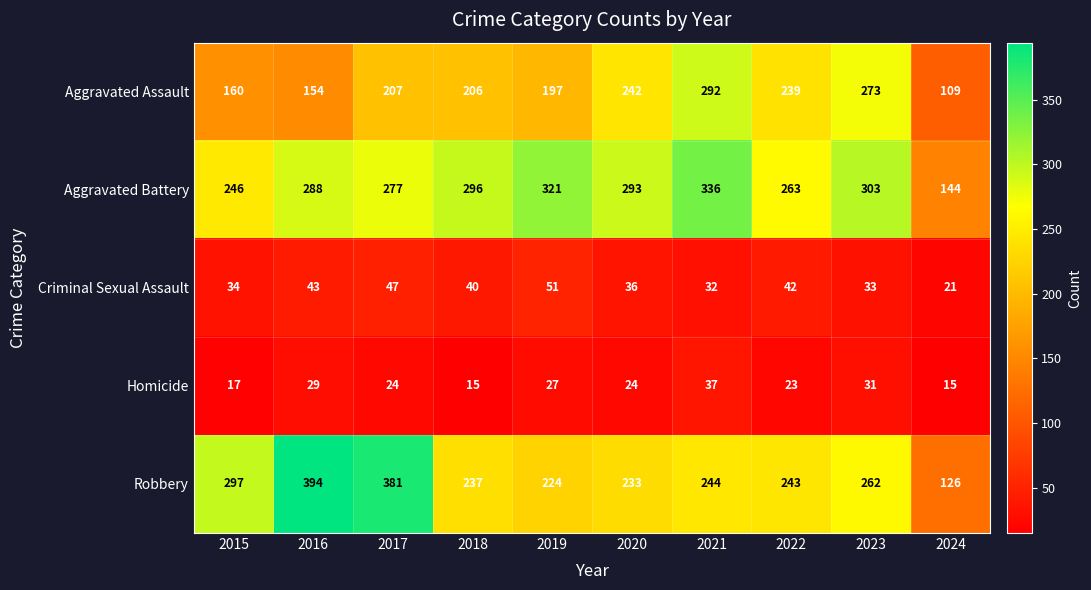

What value does the Robbery series have at 2024, to the nearest 5?

125